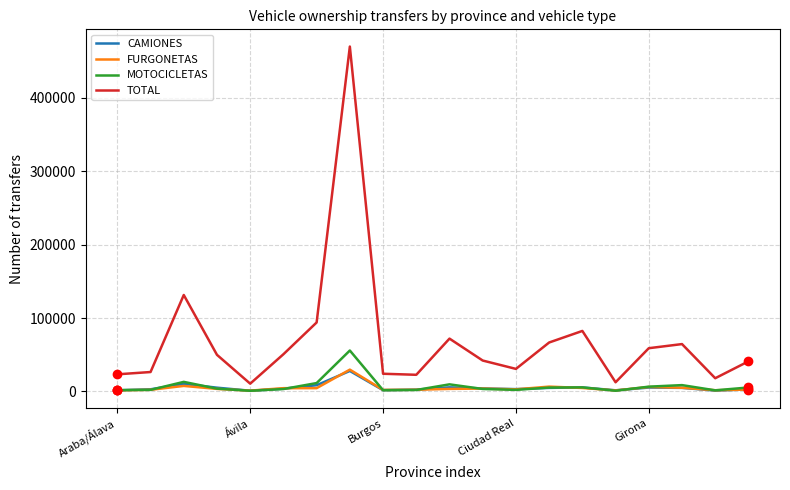

Which series has the widest spread of values?

TOTAL